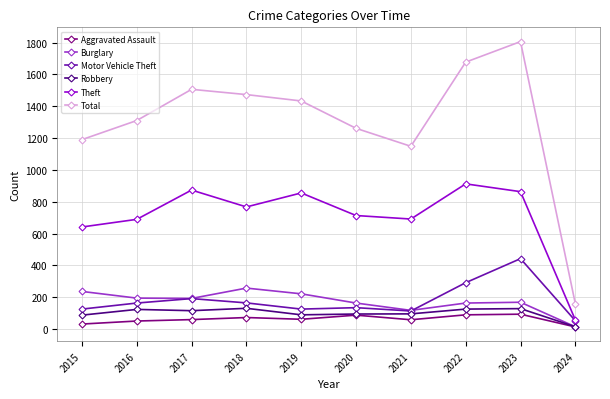

What is the sum of the Theft values at 2020 and 2017?

1586